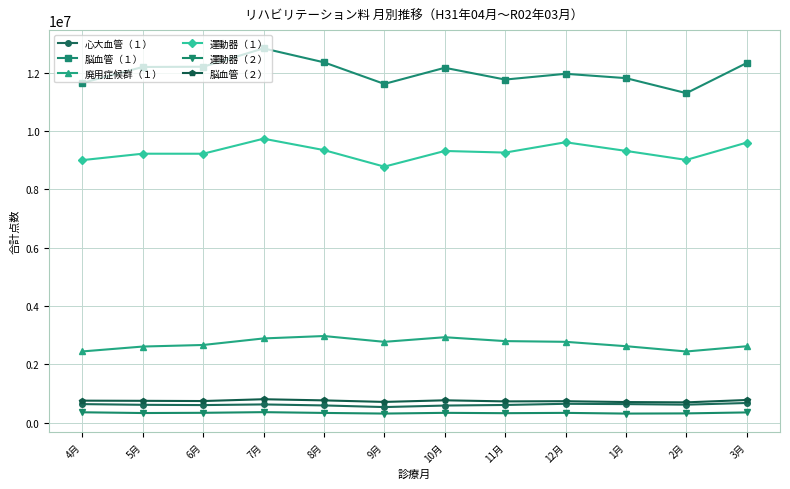

What value does the 脳血管（１） series have at 7月?

12837307